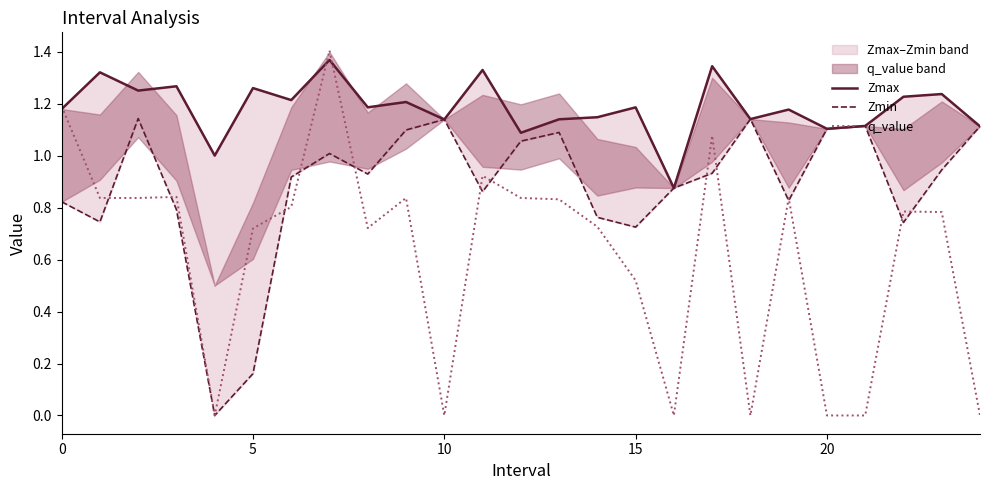

The q_value series shows 0.7 at 15. True or false?

False